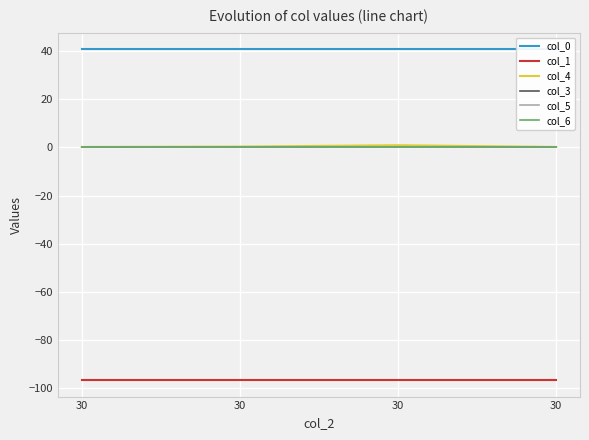

Is it true that col_6 equals 0.0 at 30?

True